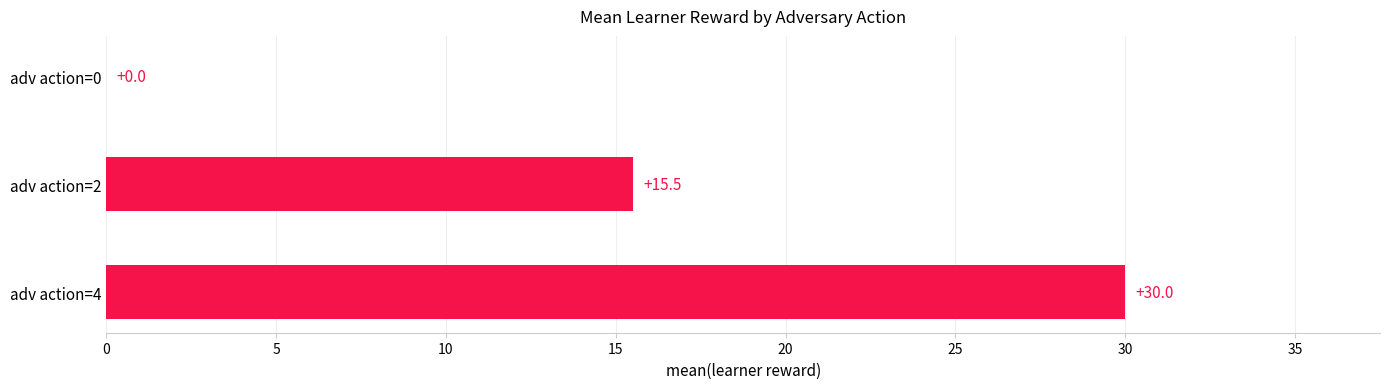

Reading top to bottom, transcribe all the data shown in this chart.

adv action=0=0.0	adv action=2=15.5	adv action=4=30.0